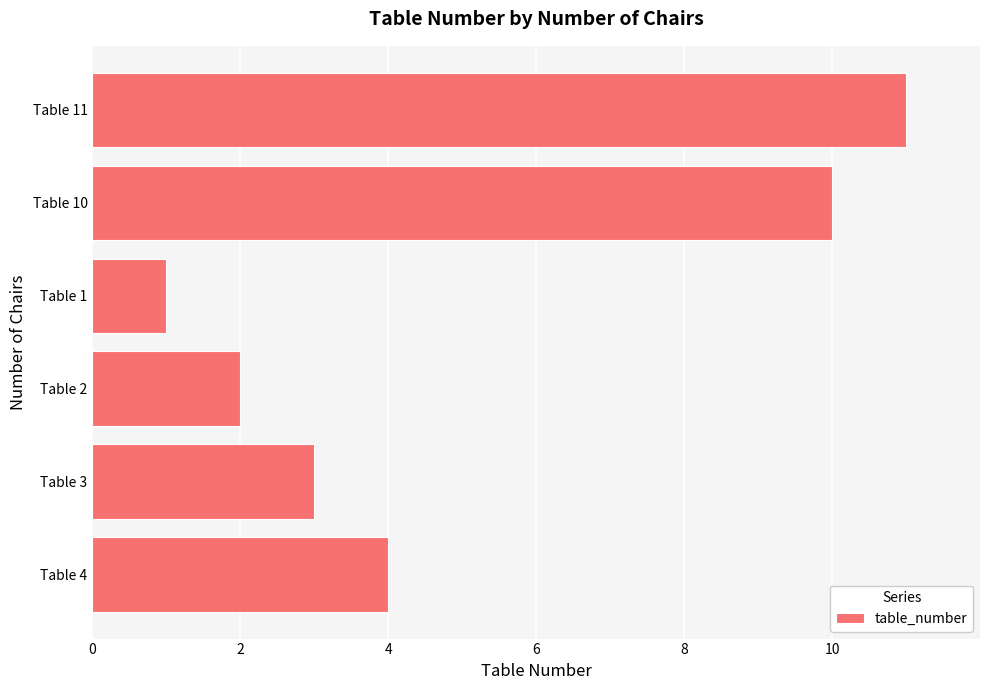

How many data points are less than 4?

3